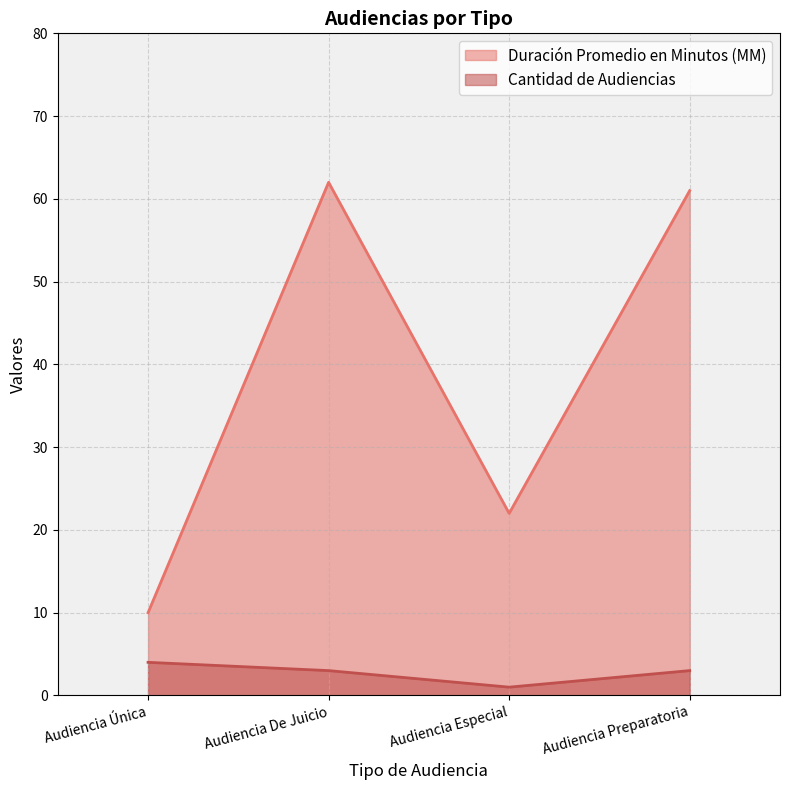

Reading left to right, transcribe all the data shown in this chart.

Duración Promedio en Minutos (MM): 10	62	22	61
Cantidad de Audiencias: 4	3	1	3